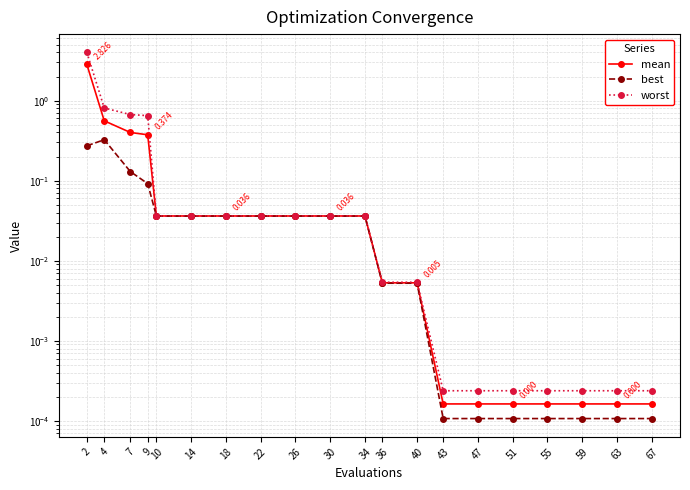

True or false: mean has more than 0 points higher than both neighbors.

False